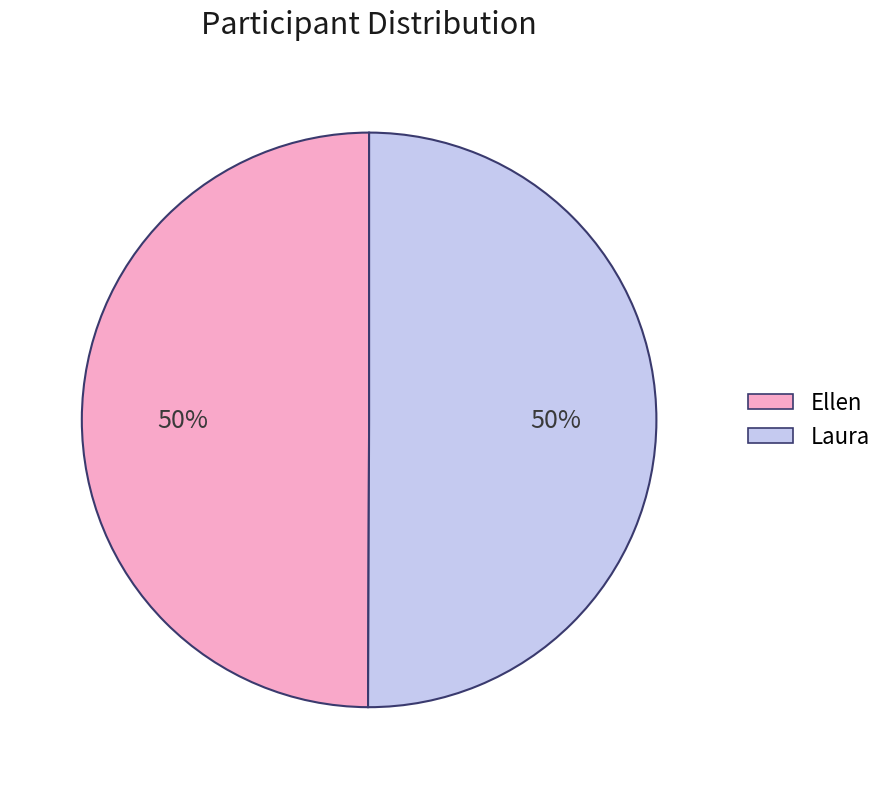

How many slices are in this pie chart?

2